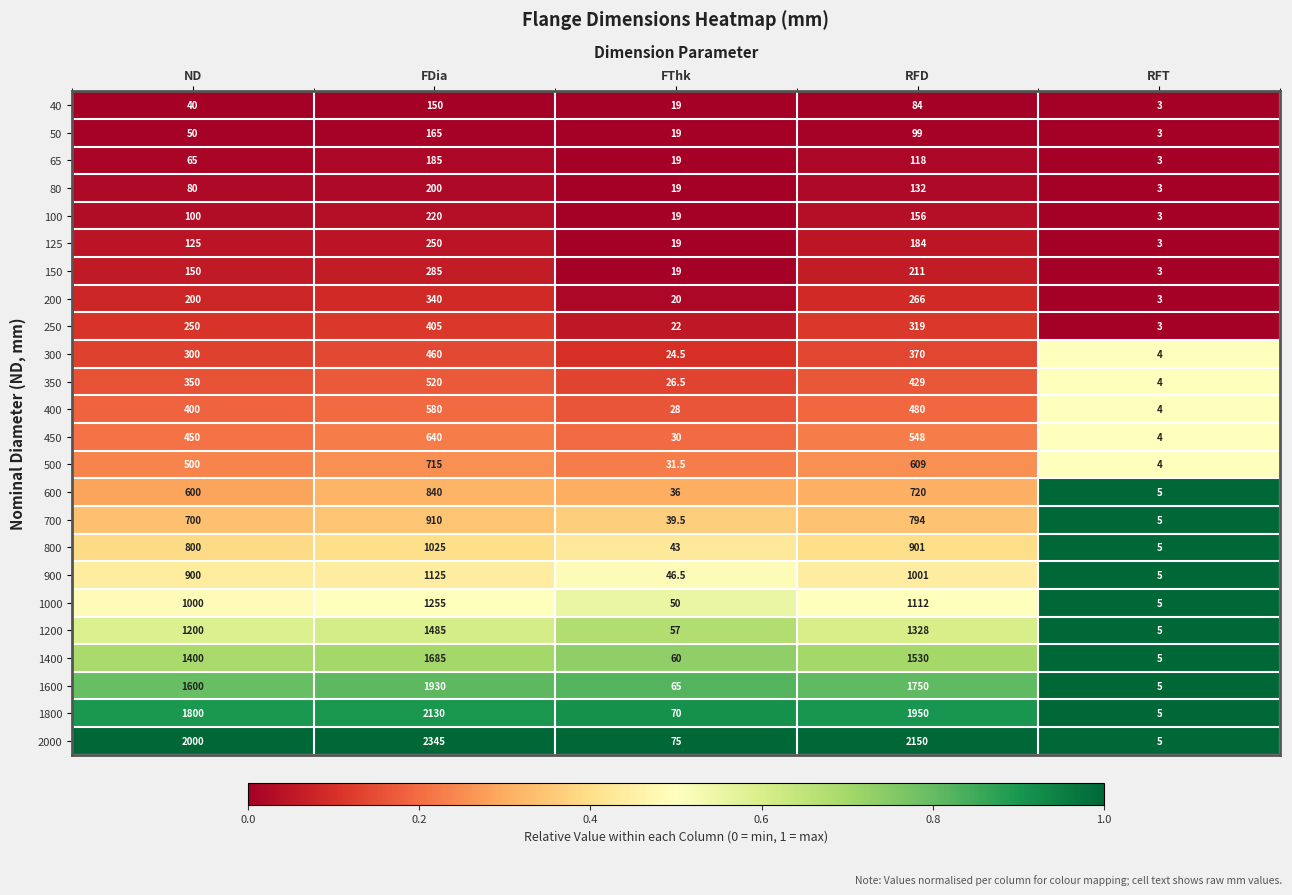

How many series are shown in this chart?

24